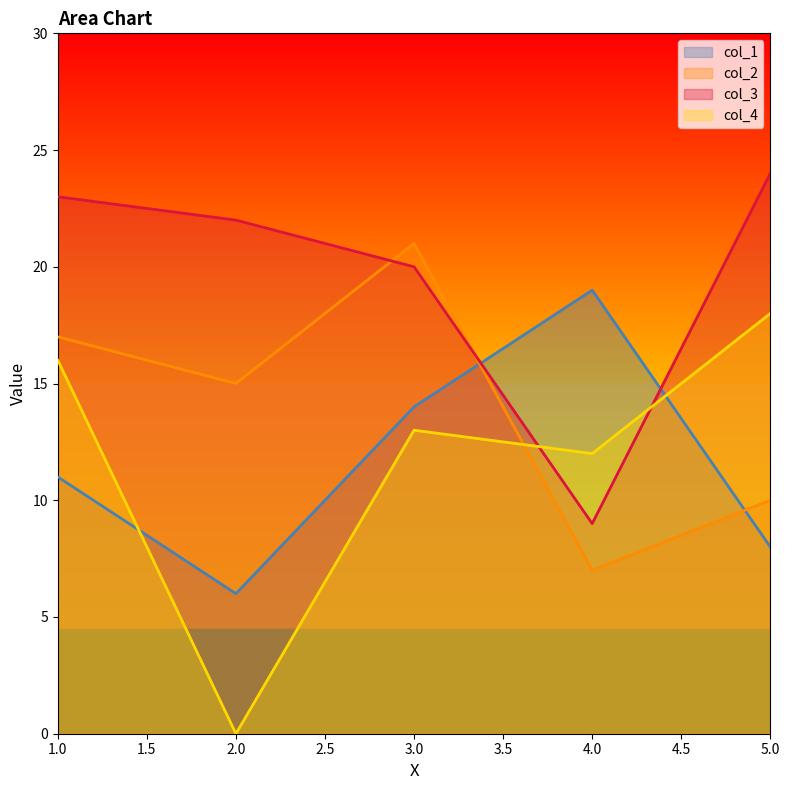

Where is the first local minimum for col_2?

2.0